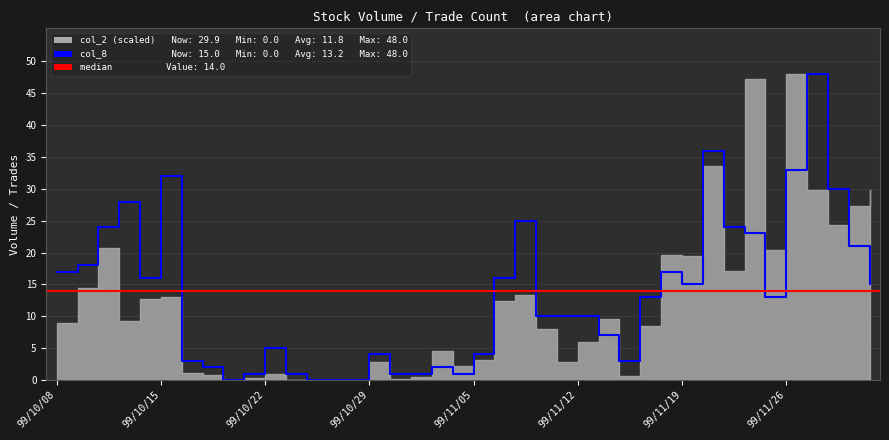

At which label does the data first exceed 13?

99/10/08